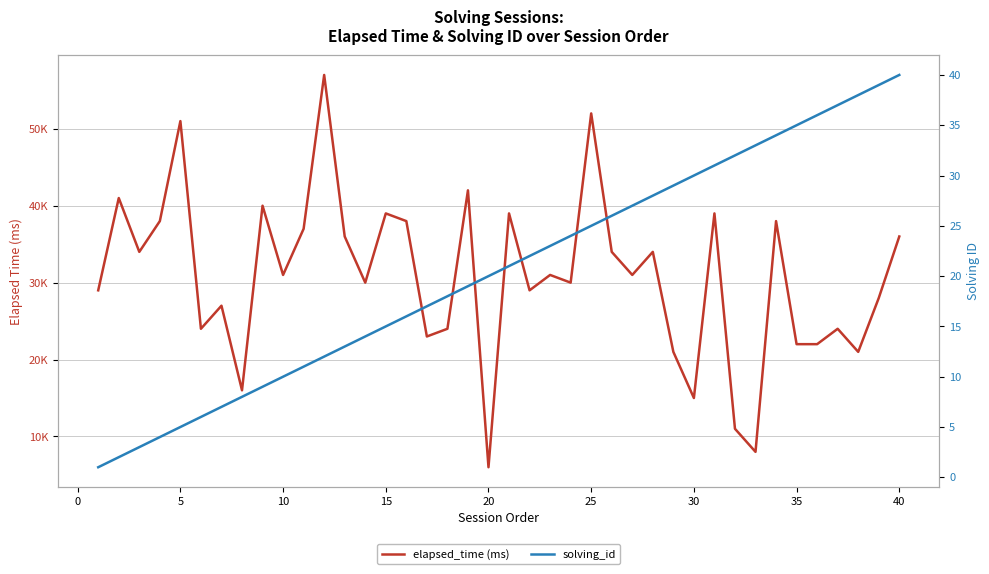

What is the maximum value for elapsed_time (ms)?

57000